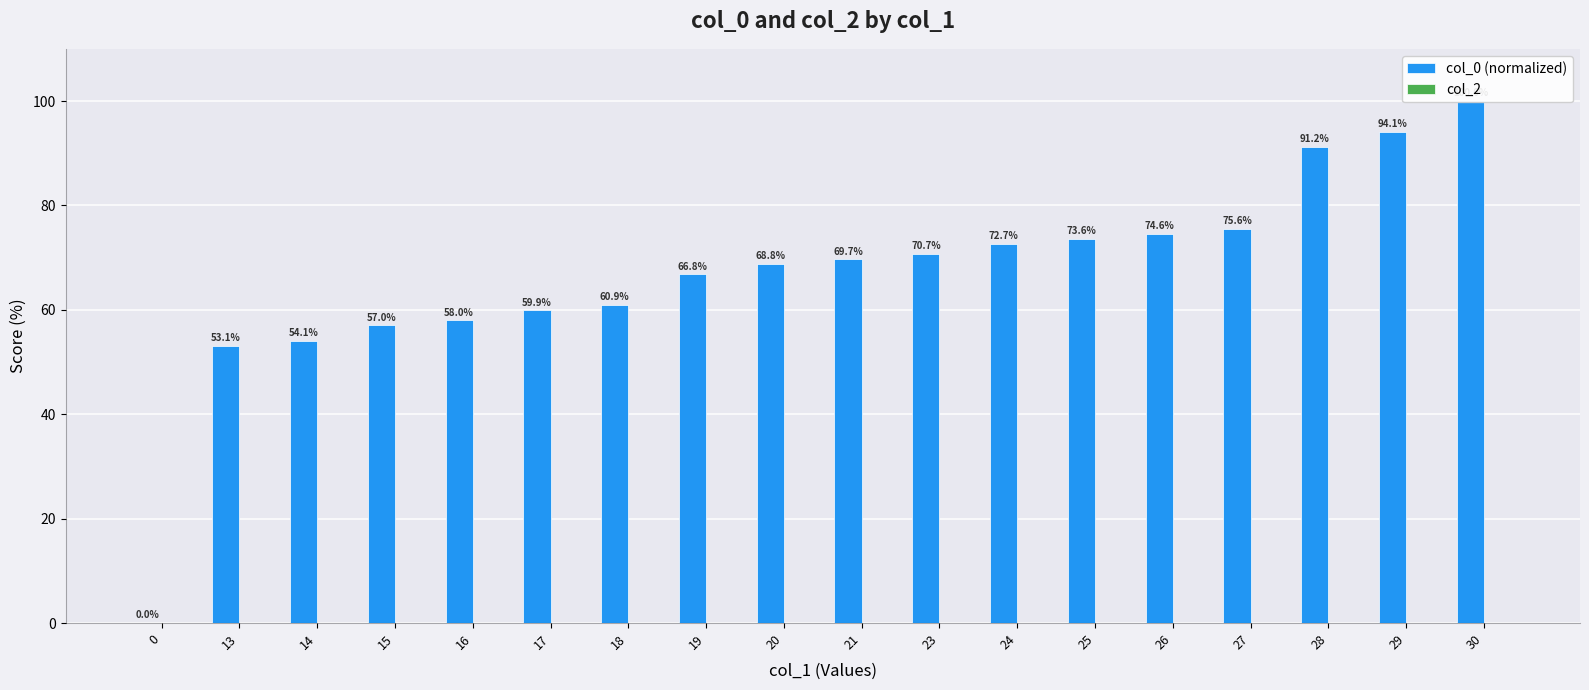

What is the difference between the highest and lowest values at 30?

100.0